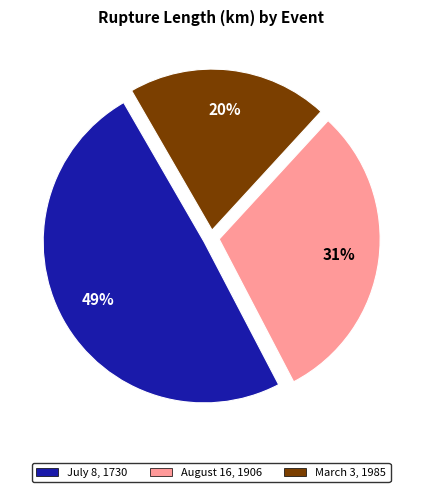

What is the largest slice in the pie chart?

July 8, 1730